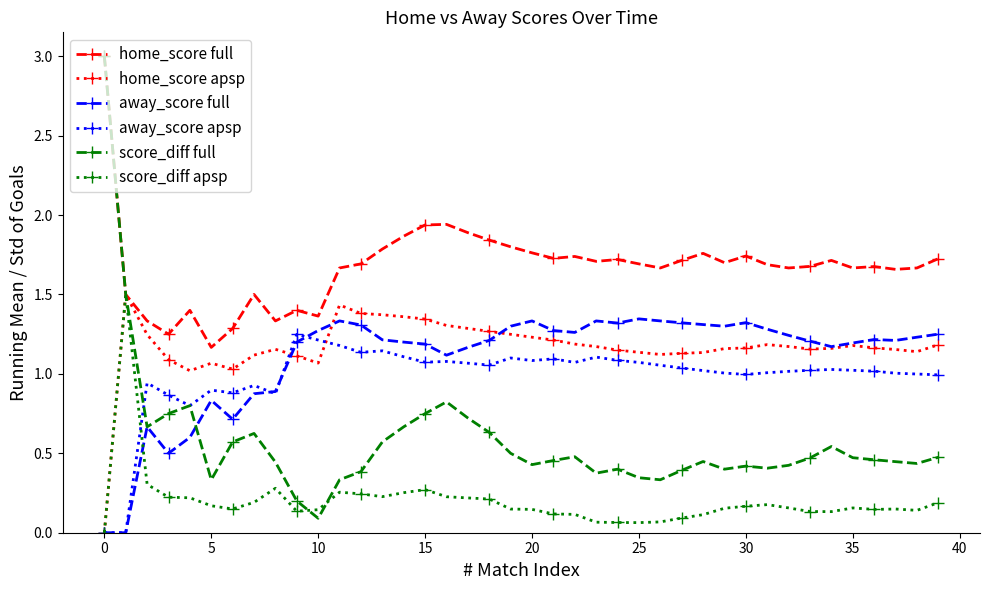

Which series has the widest spread of values?

score_diff full